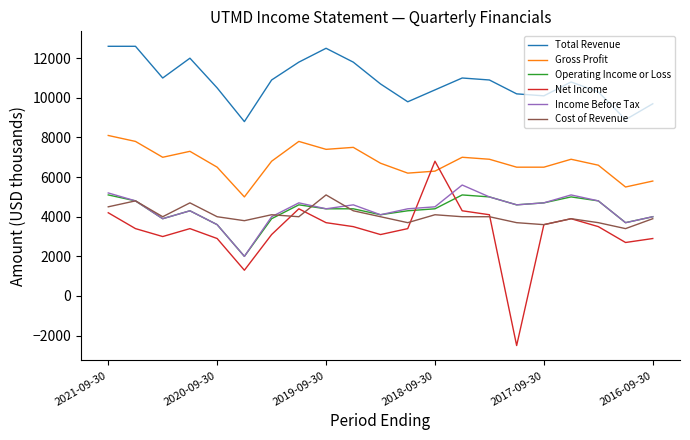

What is the minimum value shown in the chart?

-2500